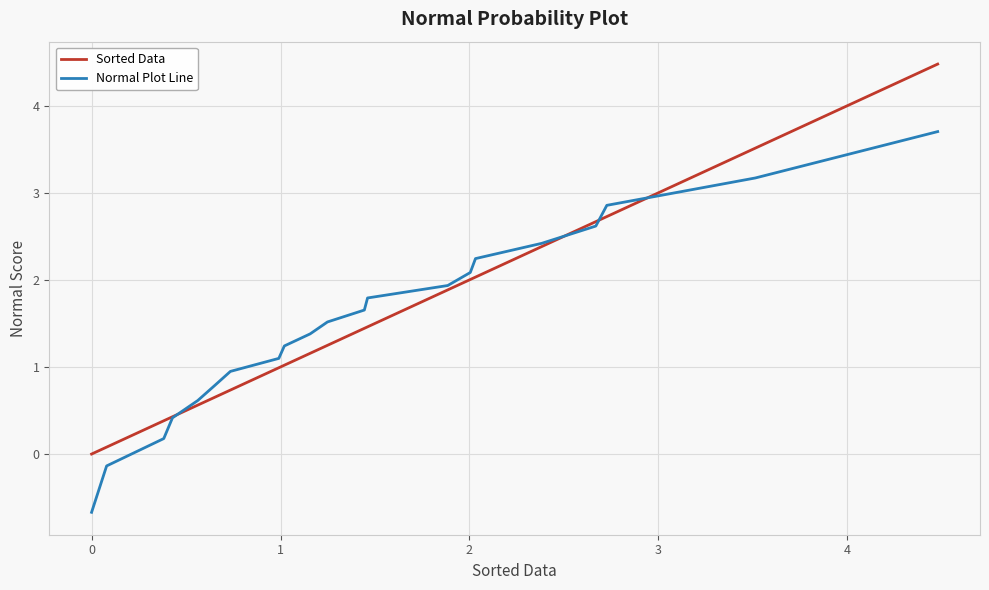

What is the greatest value displayed?

4.5